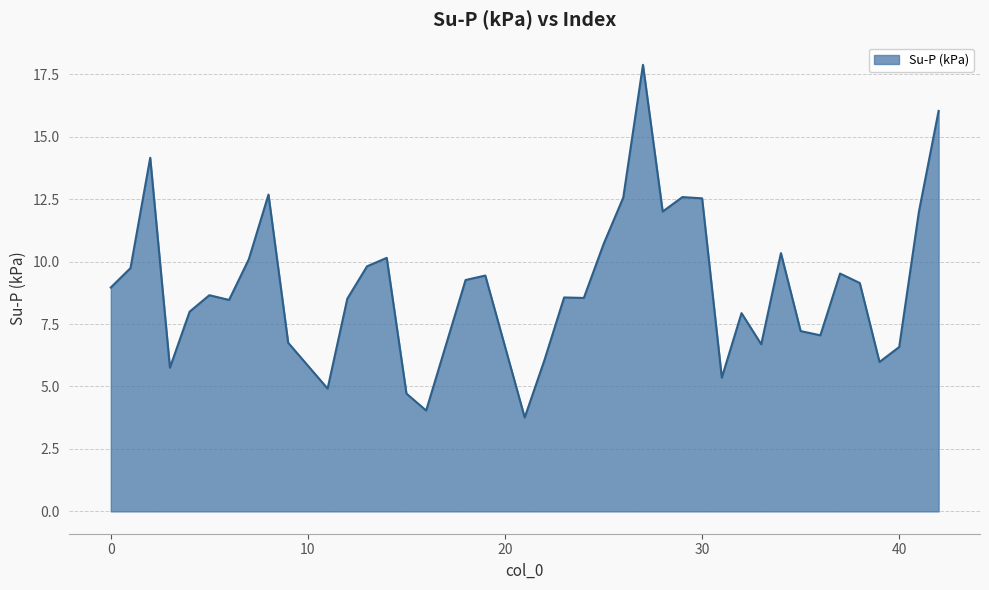

What is the difference between the maximum and minimum values?

14.1